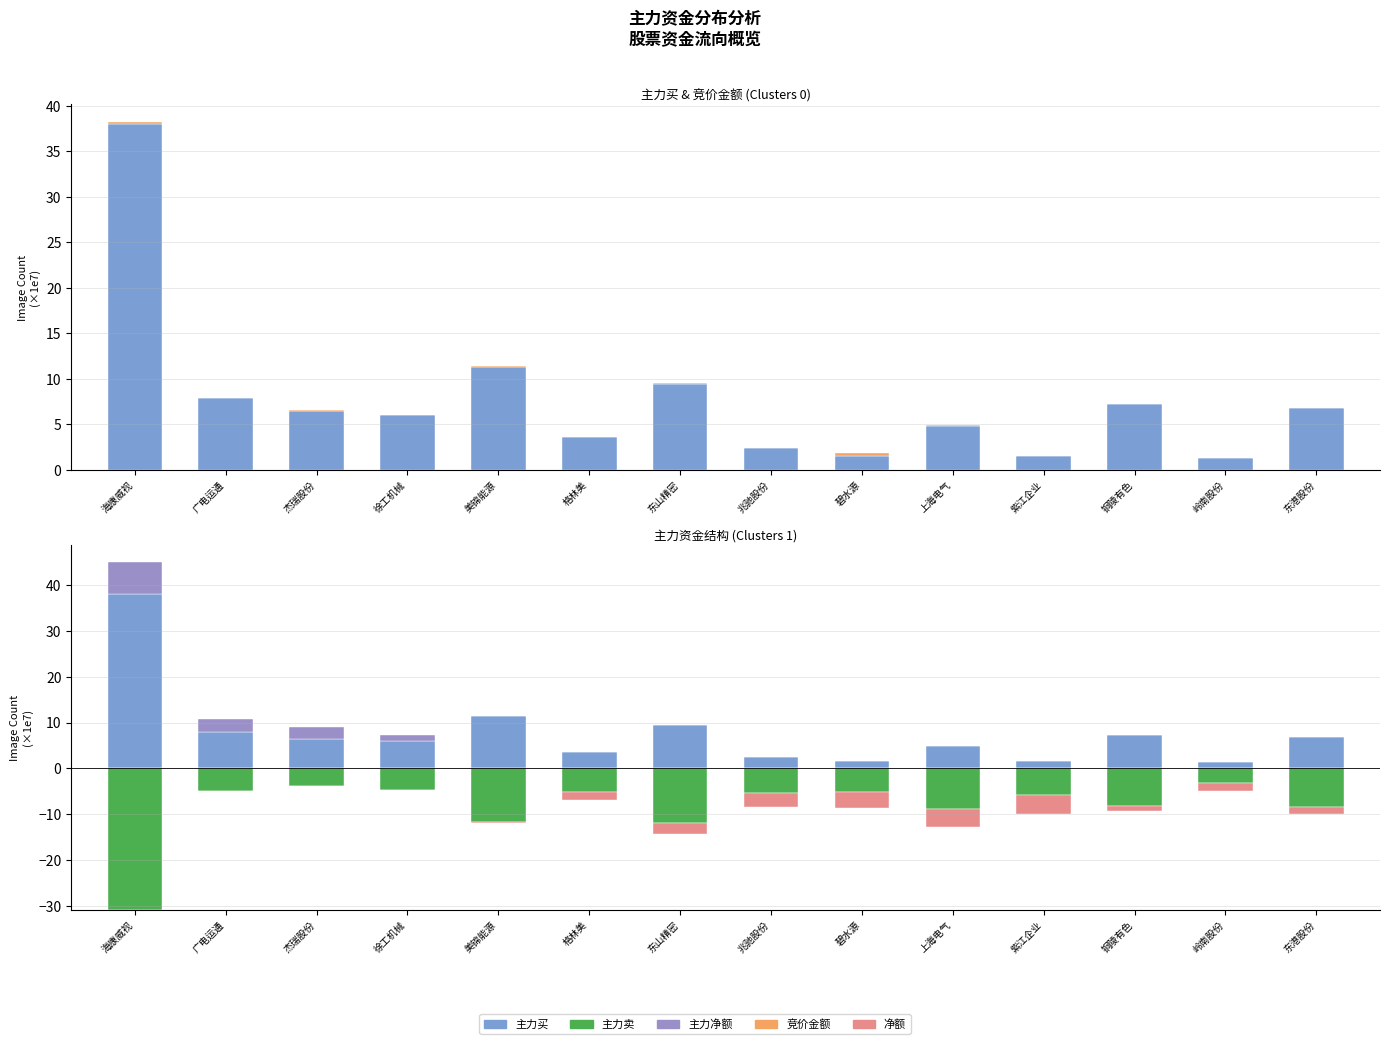

Is it true that 主力净额 equals 0.0 at 紫江企业?

True